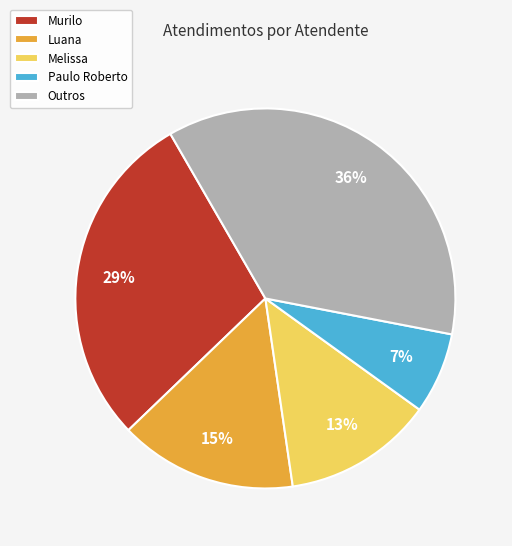

Does any single category account for the majority?

No